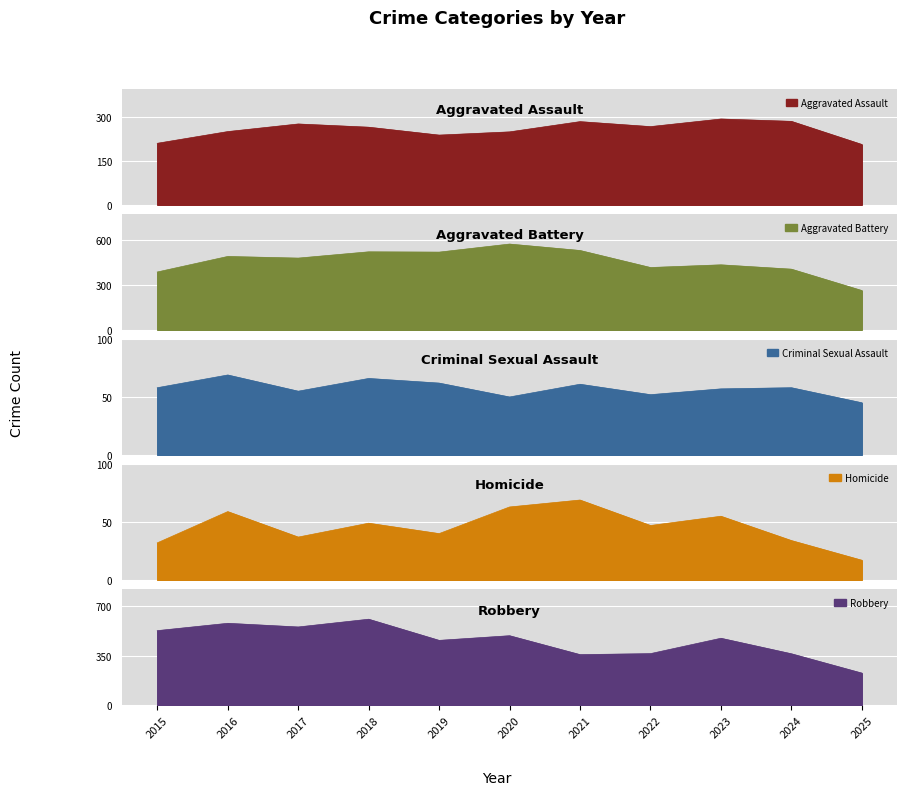

At how many categories does at least one series exceed 379?

10